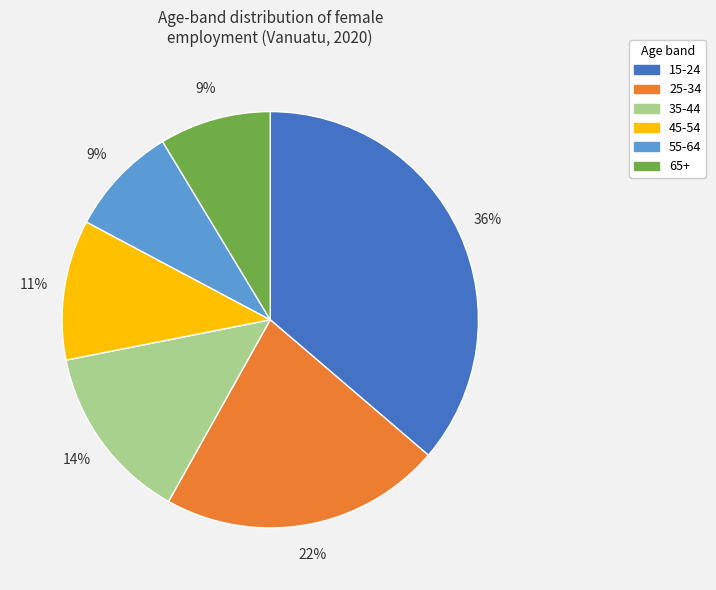

True or false: 45-54 accounts for 22% of the total.

False